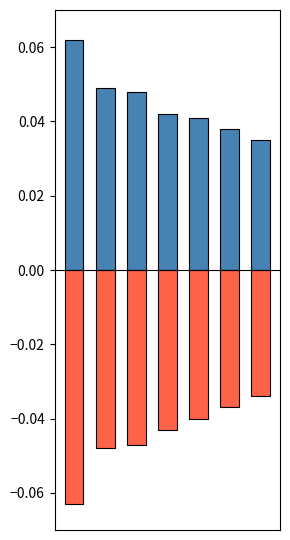

What is the sum of all negative values?

-0.3